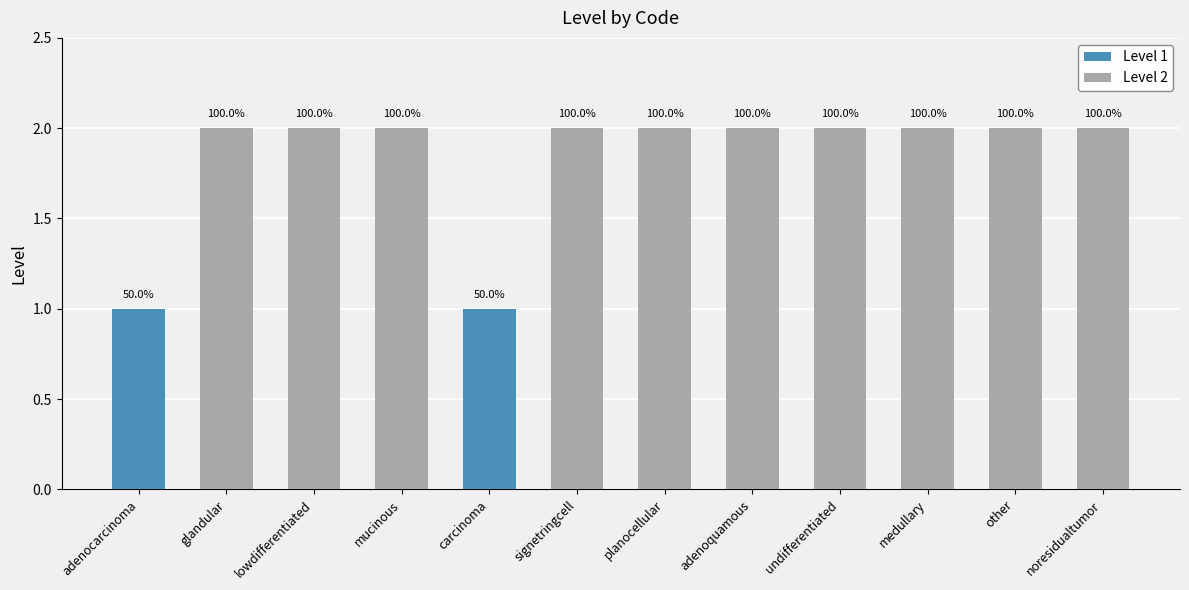

What is the average value of the Level 2 series?

2